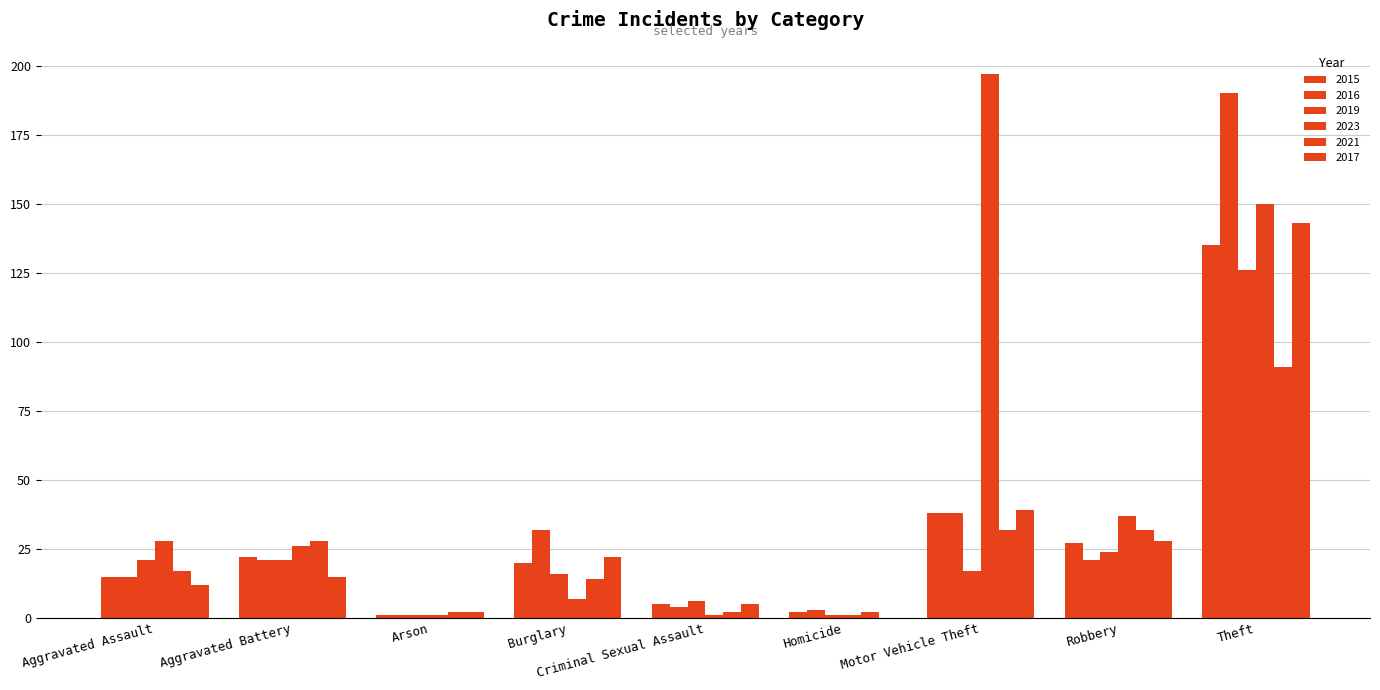

Which has a higher value, Robbery or Theft?

Theft